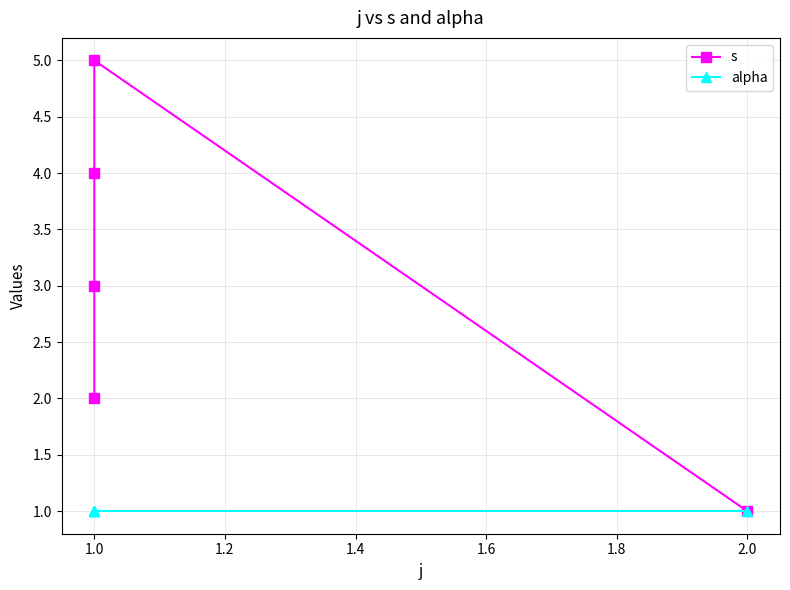

Is it true that alpha equals 0 at 1.0?

False